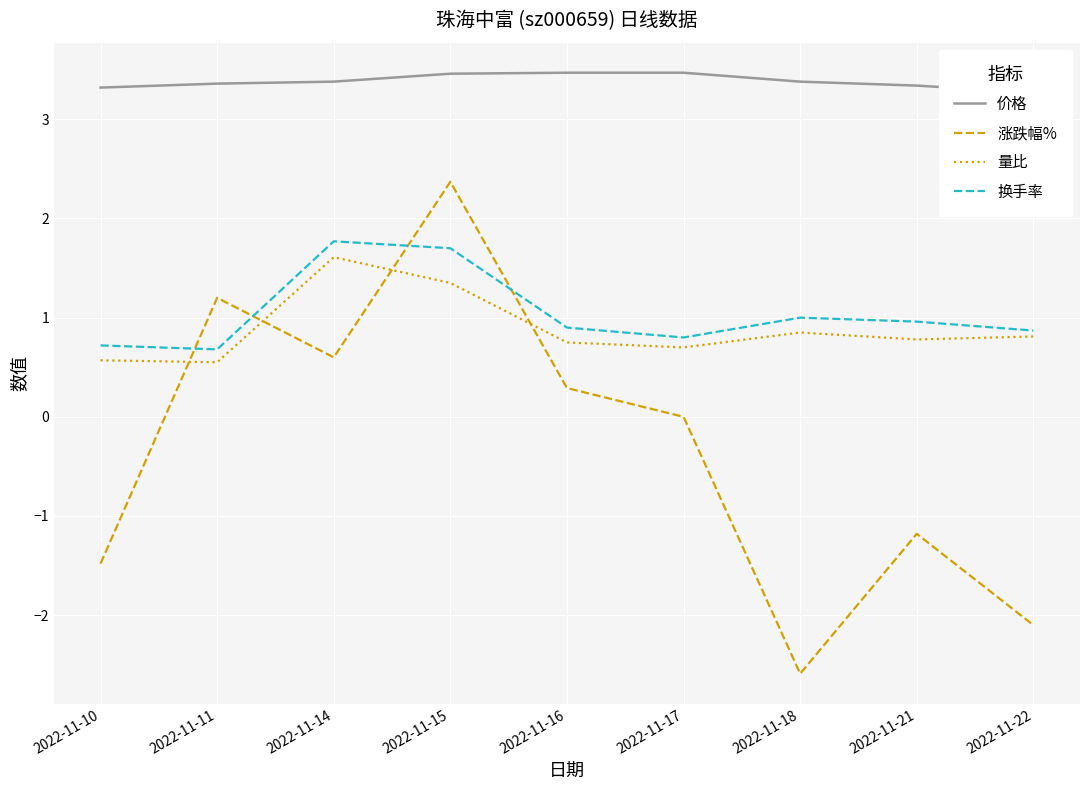

Which category has the highest value across all series?

2022-11-16